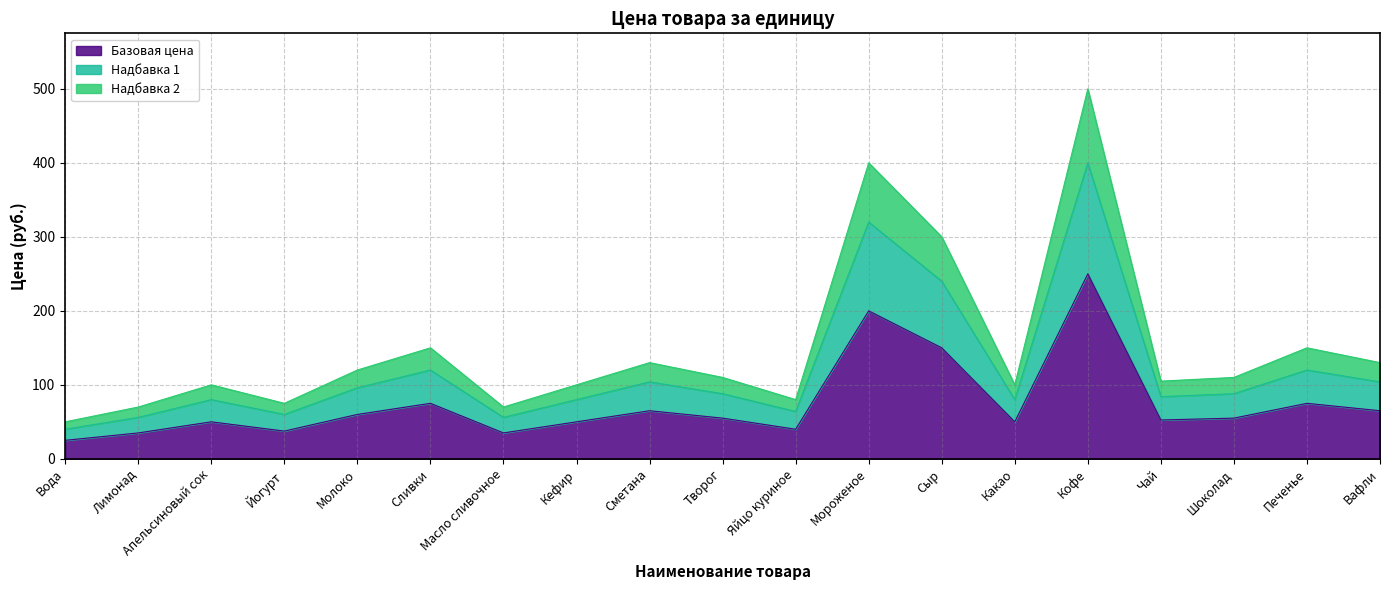

How many data points does each series have?

19